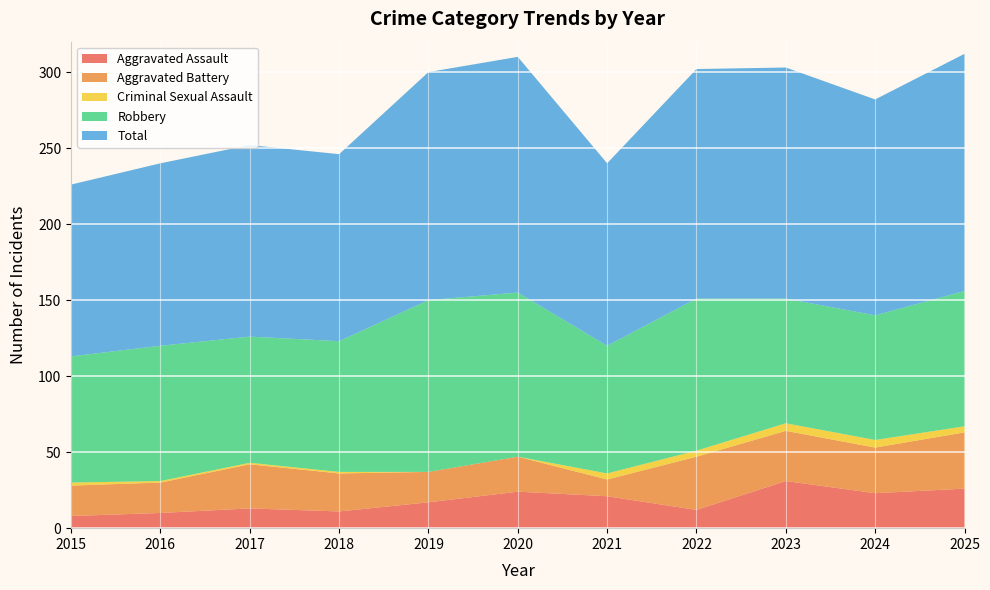

Reading right to left, what are all the values shown in this chart?

Aggravated Assault: 2025=26	2024=23	2023=31	2022=12	2021=21	2020=24	2019=17	2018=11	2017=13	2016=10	2015=8
Aggravated Battery: 2025=37	2024=30	2023=33	2022=35	2021=11	2020=23	2019=20	2018=25	2017=29	2016=20	2015=20
Criminal Sexual Assault: 2025=4	2024=5	2023=5	2022=4	2021=4	2020=0	2019=0	2018=1	2017=1	2016=1	2015=2
Robbery: 2025=89	2024=82	2023=82	2022=100	2021=84	2020=108	2019=113	2018=86	2017=83	2016=89	2015=83
Total: 2025=156	2024=142	2023=152	2022=151	2021=120	2020=155	2019=150	2018=123	2017=126	2016=120	2015=113